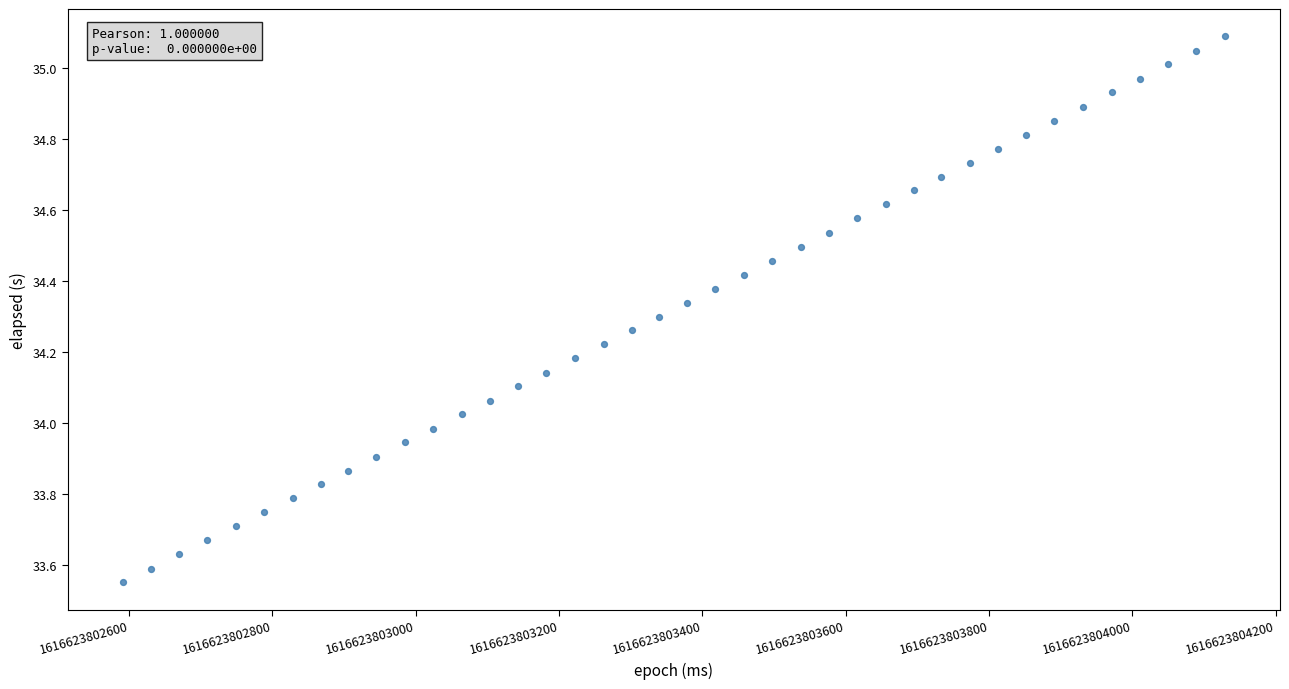

What is the range of X values (max minus min)?

1538.0